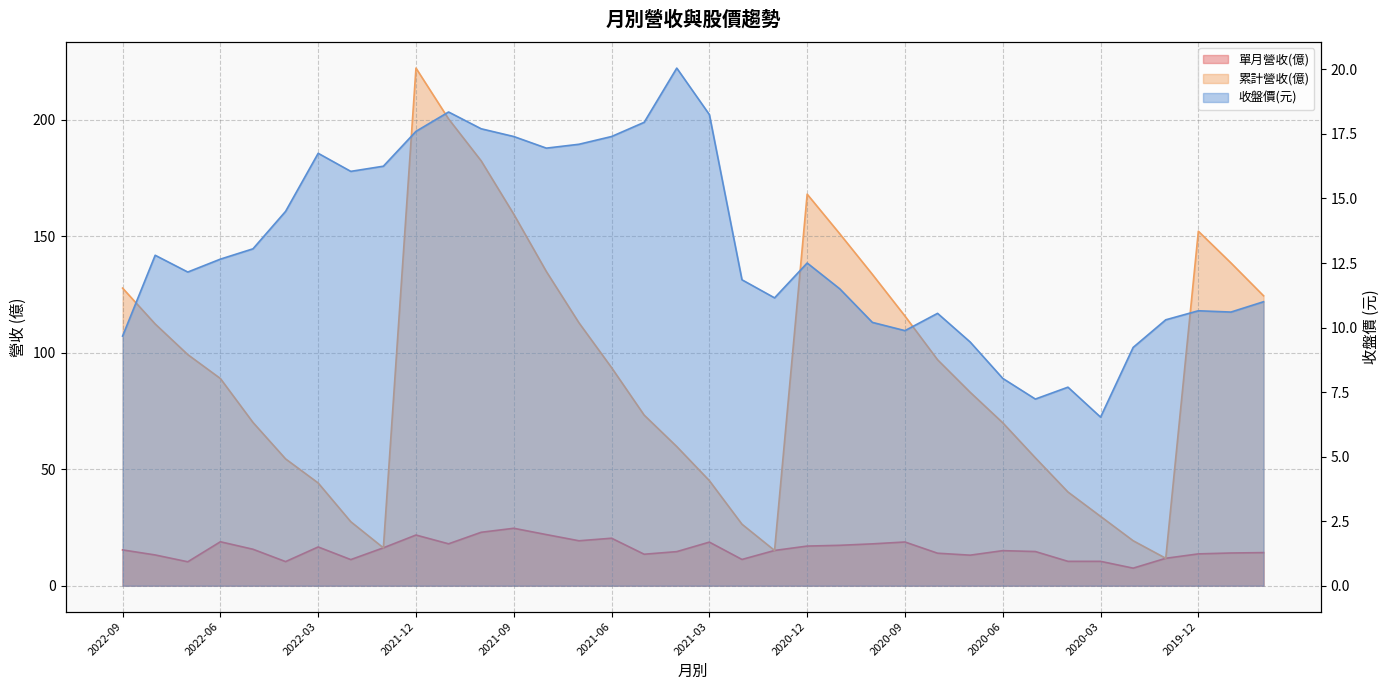

At which label does 收盤價(元) first exceed 12?

2022-08